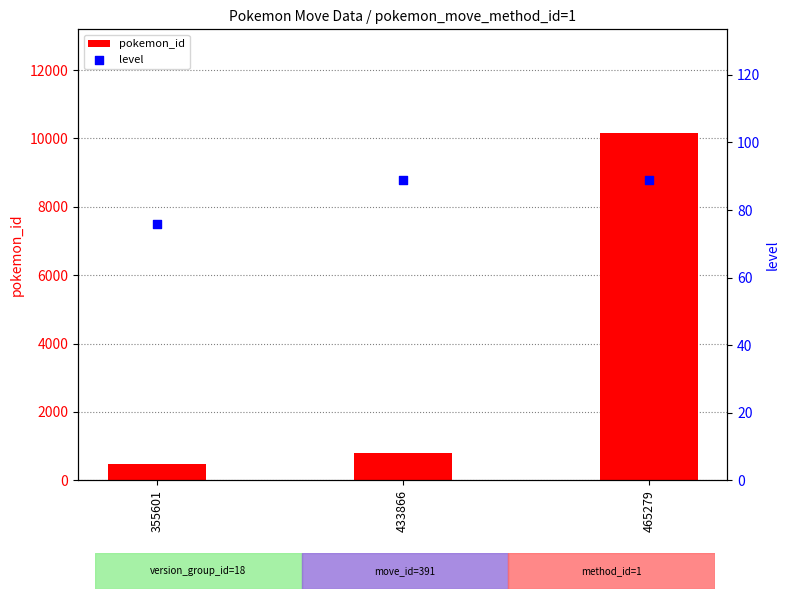

Which series has the widest spread of Y values?

pokemon_id